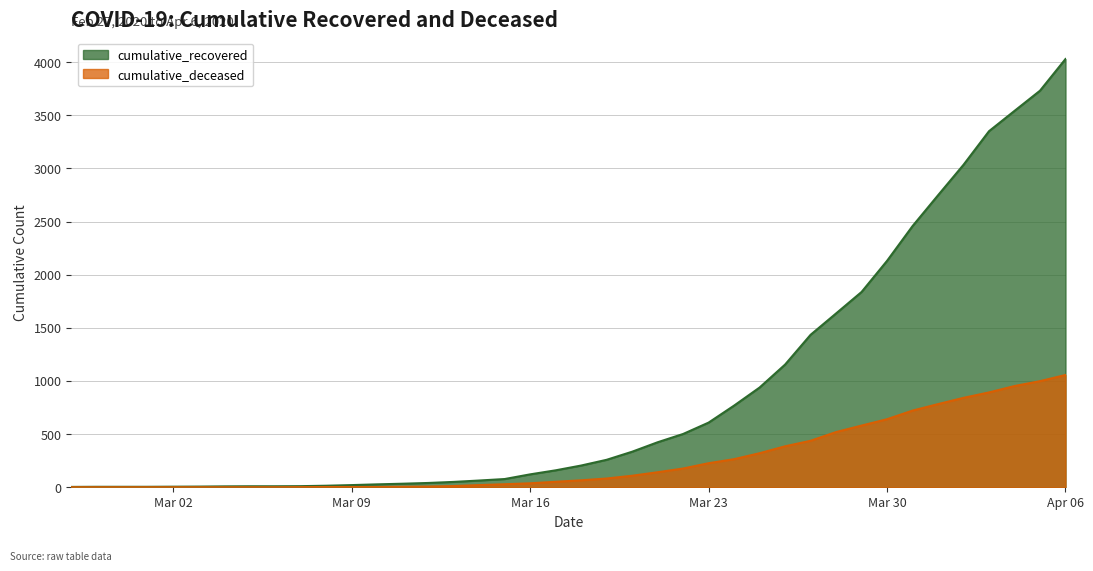

Which series has the largest range (max minus min)?

cumulative_recovered